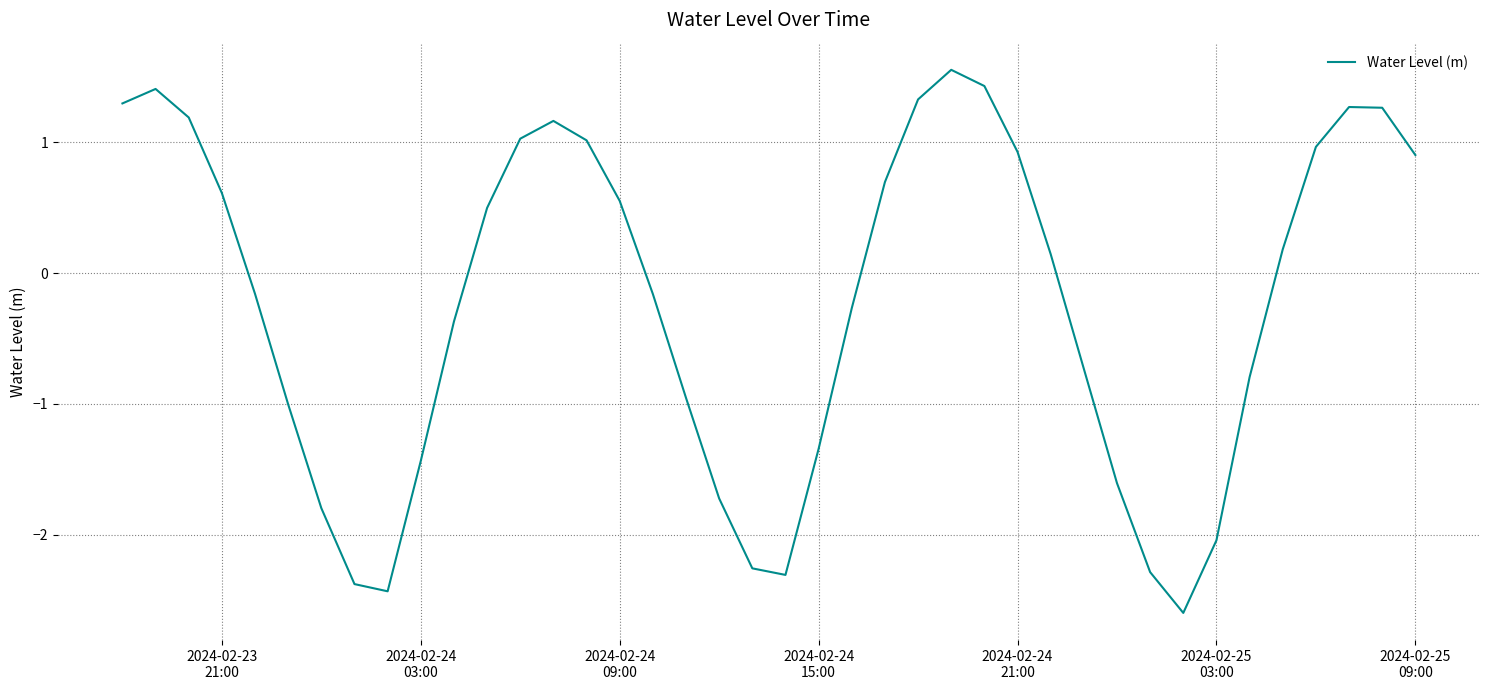

What is the difference between the maximum and minimum values?

4.2